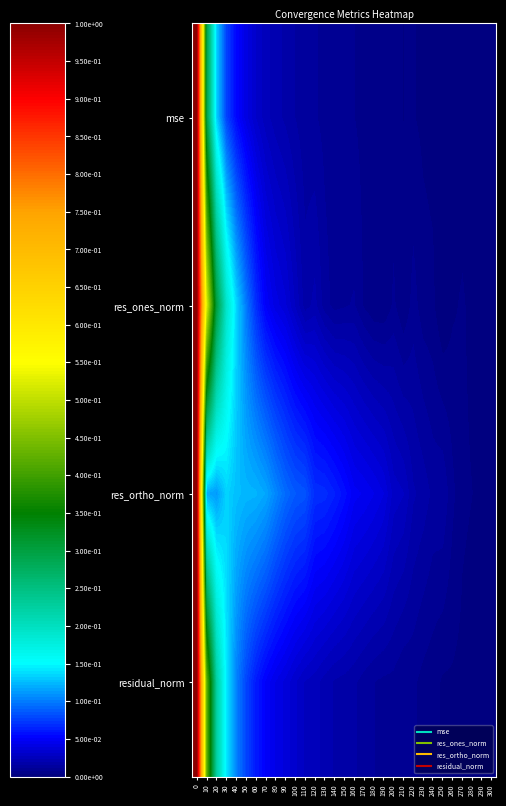

How many distinct data groups are displayed?

4